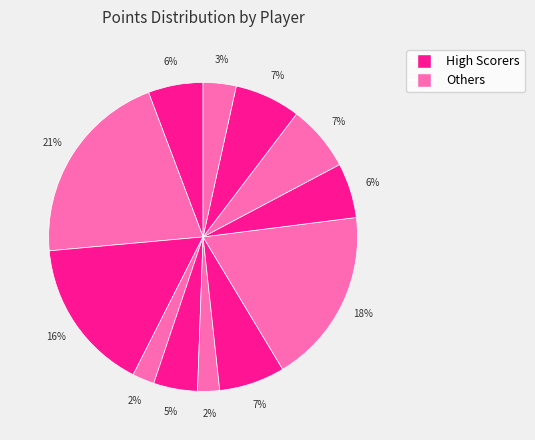

Count the number of slices in the pie.

12